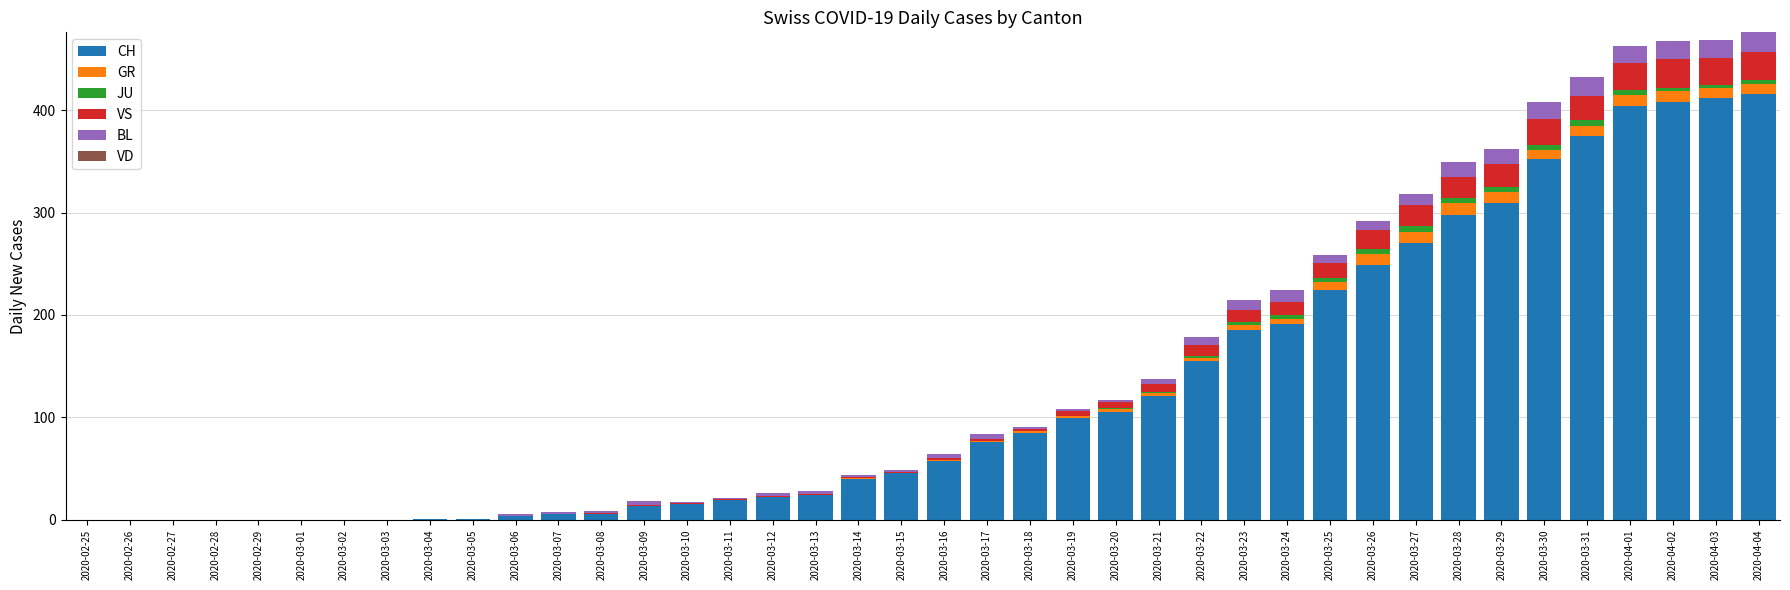

What is the sum of all CH values?

4988